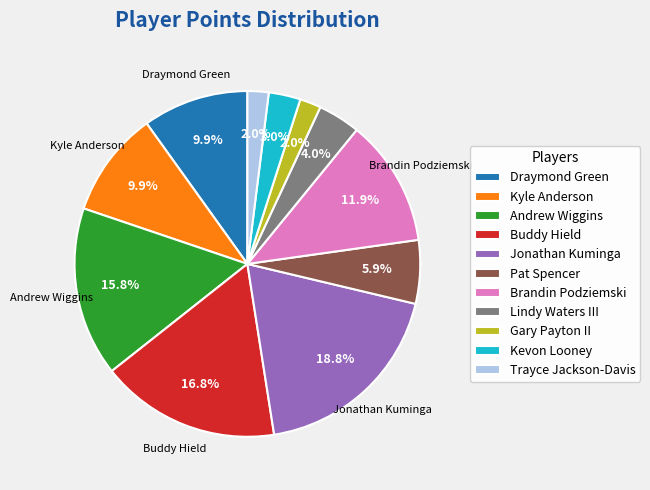

Between Lindy Waters III and Gary Payton II, which is larger?

Lindy Waters III